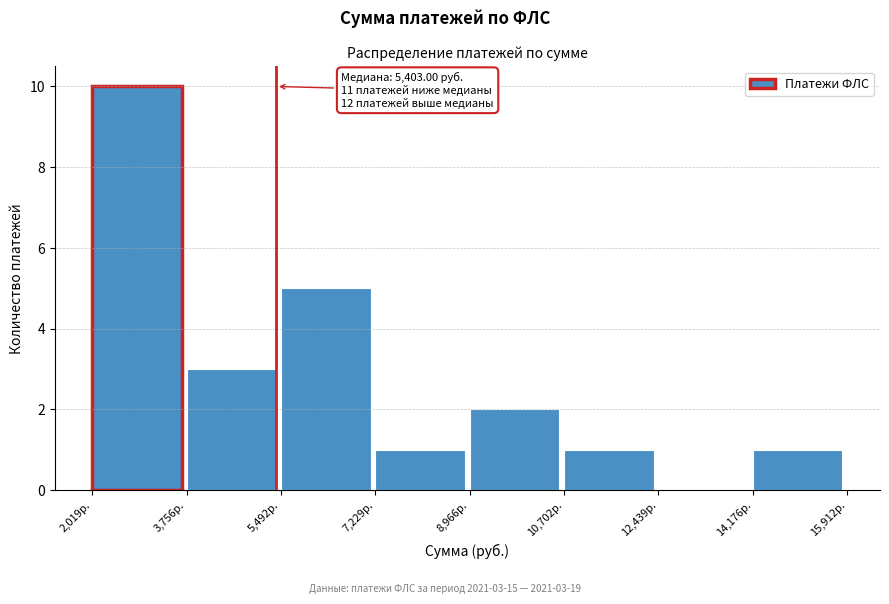

Over which range of the x-axis is the bar tallest?

2000 to 3800